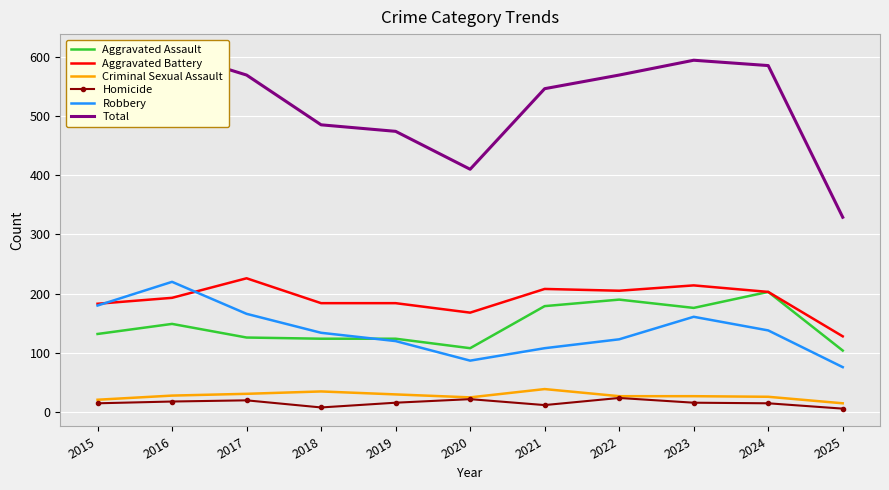

How many interior local peaks does the Aggravated Battery series have?

3